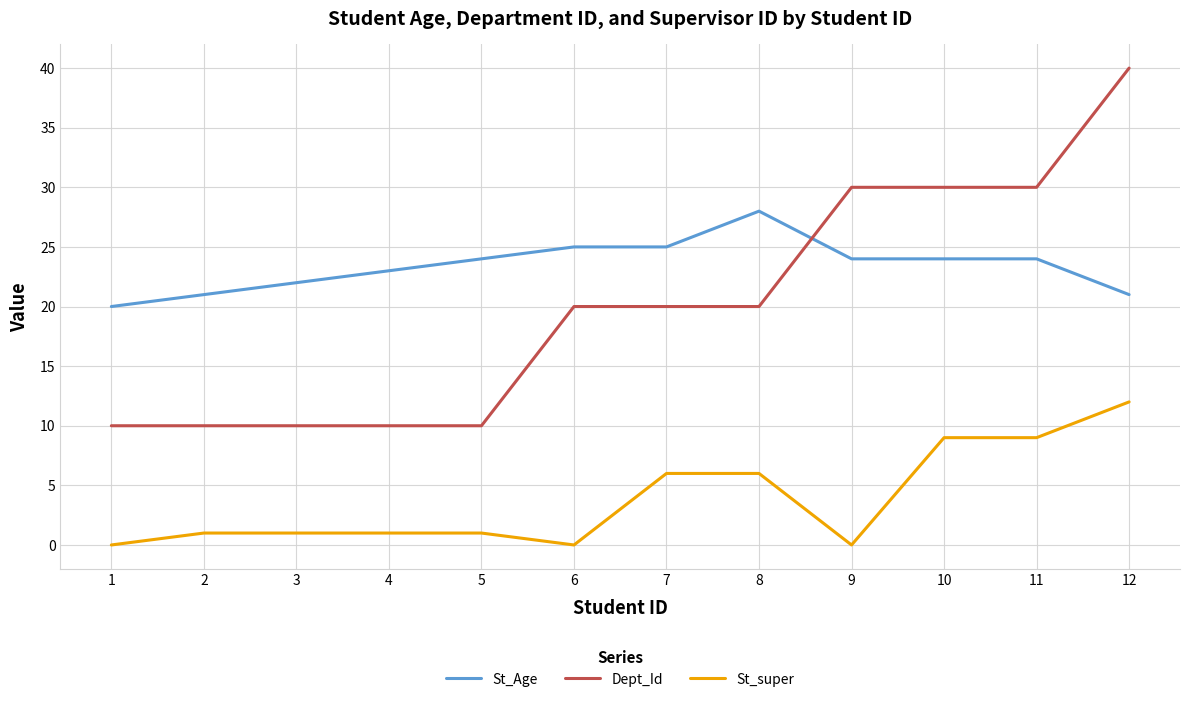

Which category has the highest value across all series?

12